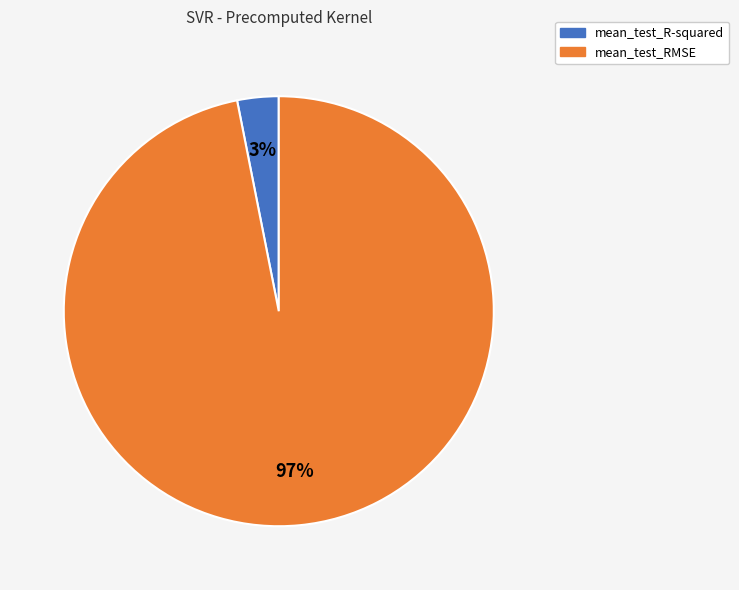

Rank the categories by value from highest to lowest.

mean_test_RMSE, mean_test_R-squared